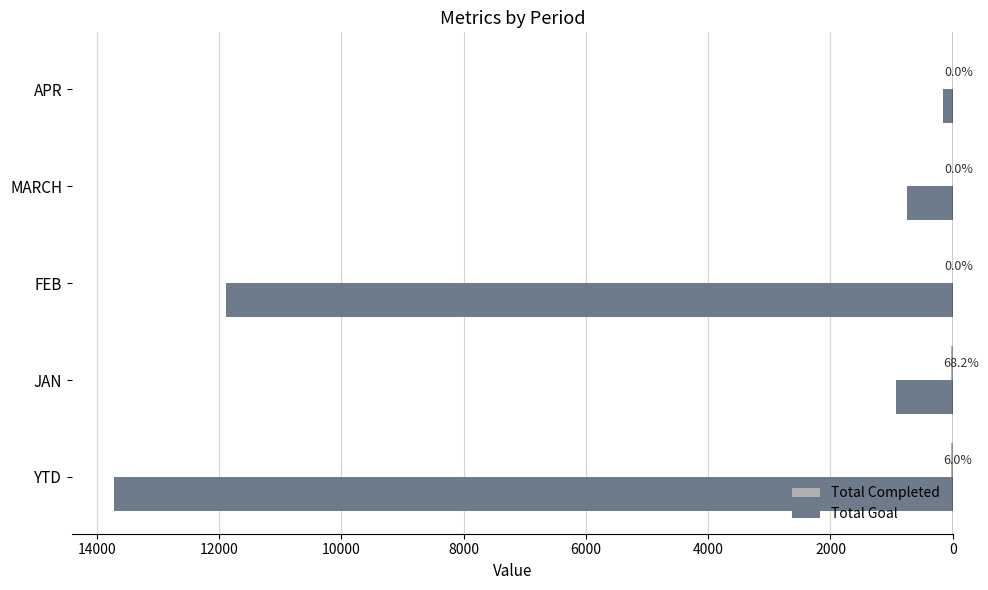

Which series has the widest spread of values?

Total Goal